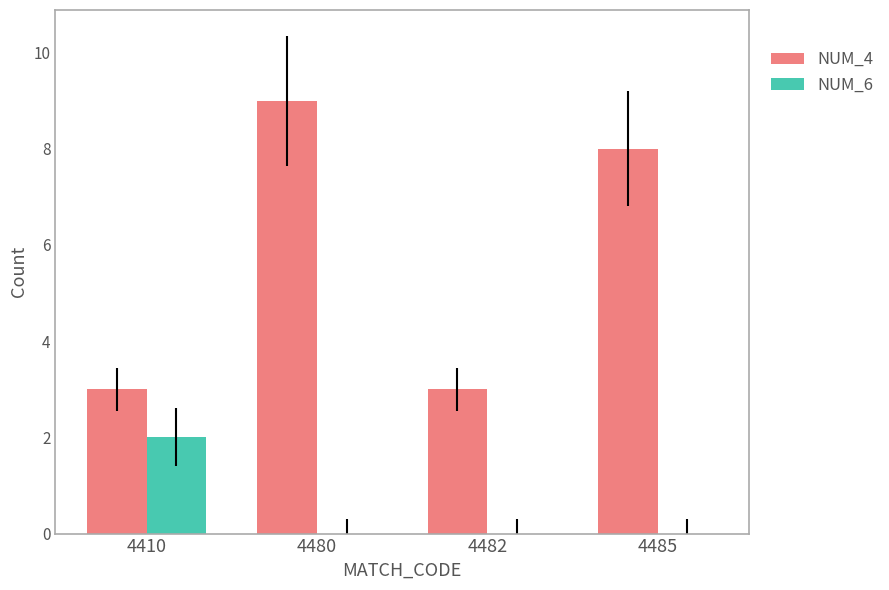

Is it true that NUM_6 equals 3 at 4410?

False